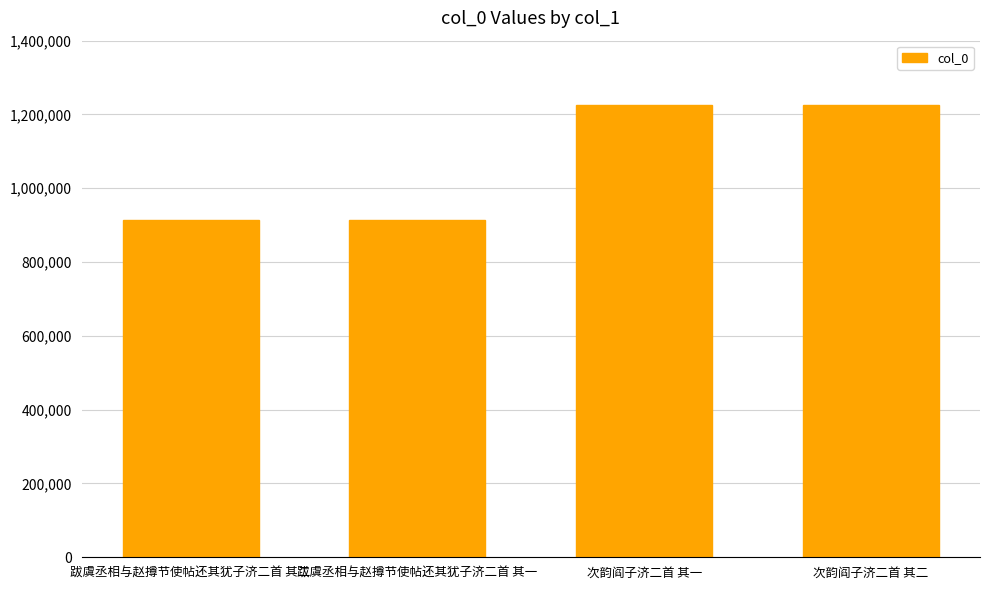

What is the change in value from 跋虞丞相与赵撙节使帖还其犹子济二首 其二 to 次韵阎子济二首 其二?

+313123